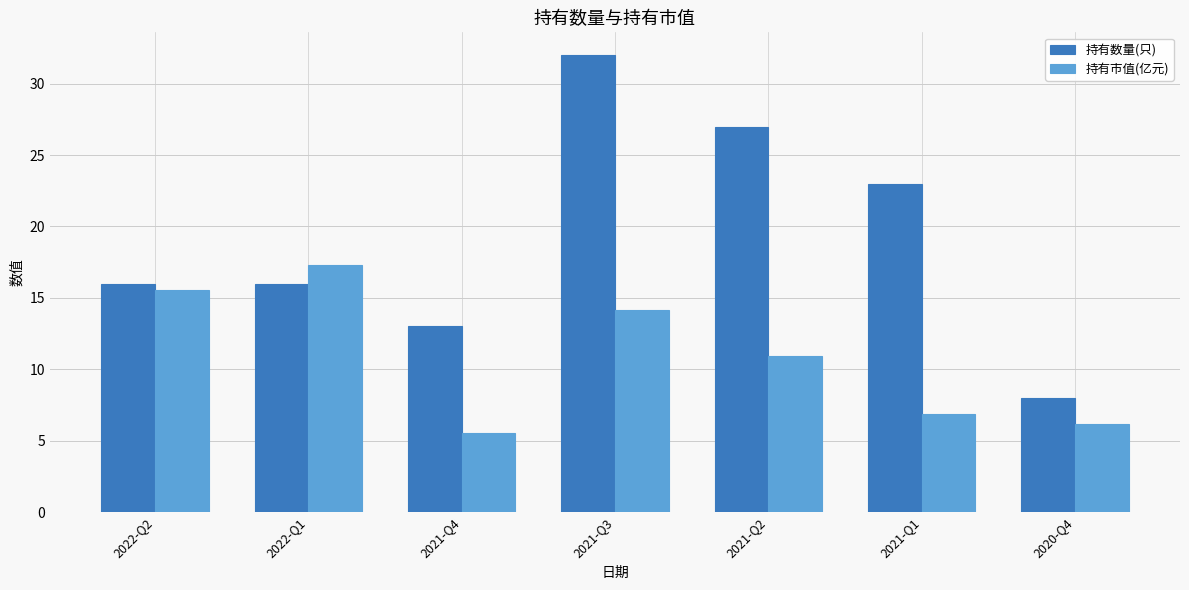

What is the difference between the 持有数量(只) values at 2021-Q4 and 2021-Q3?

19.0